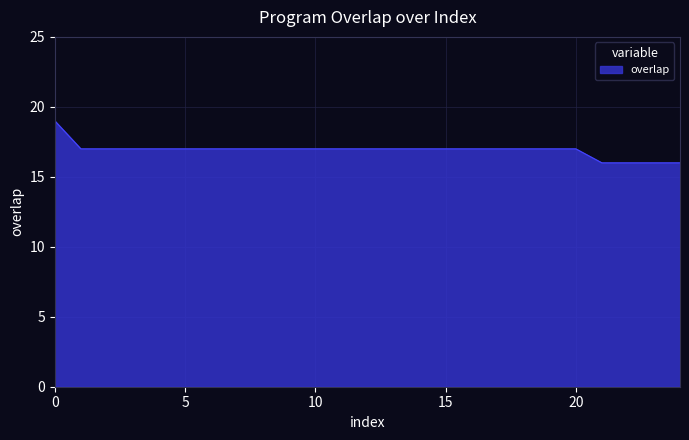

What is the minimum value shown in the chart?

16